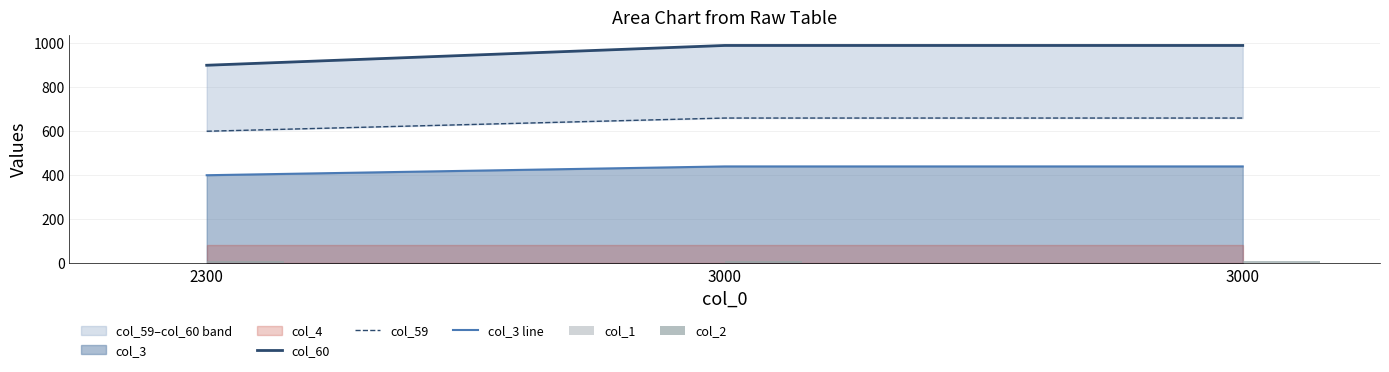

Which series has the largest range (max minus min)?

col_60